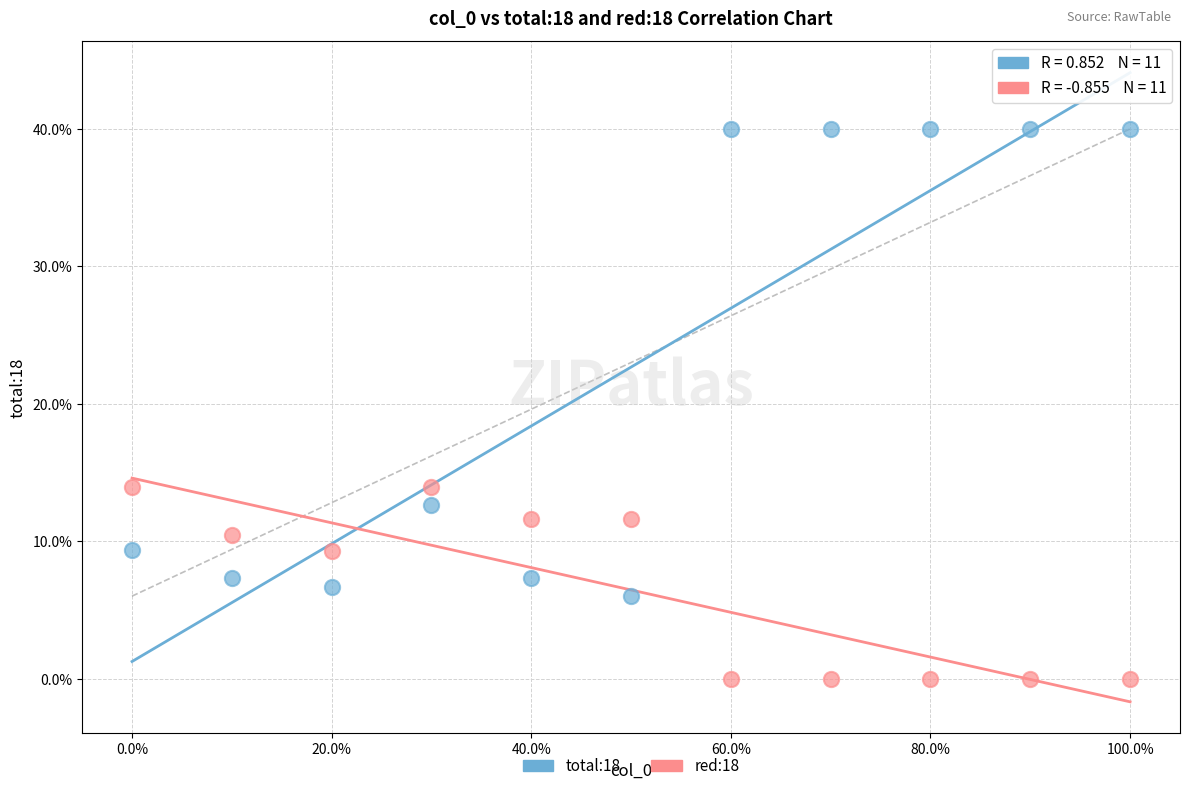

Which series reaches the maximum Y coordinate?

total:18